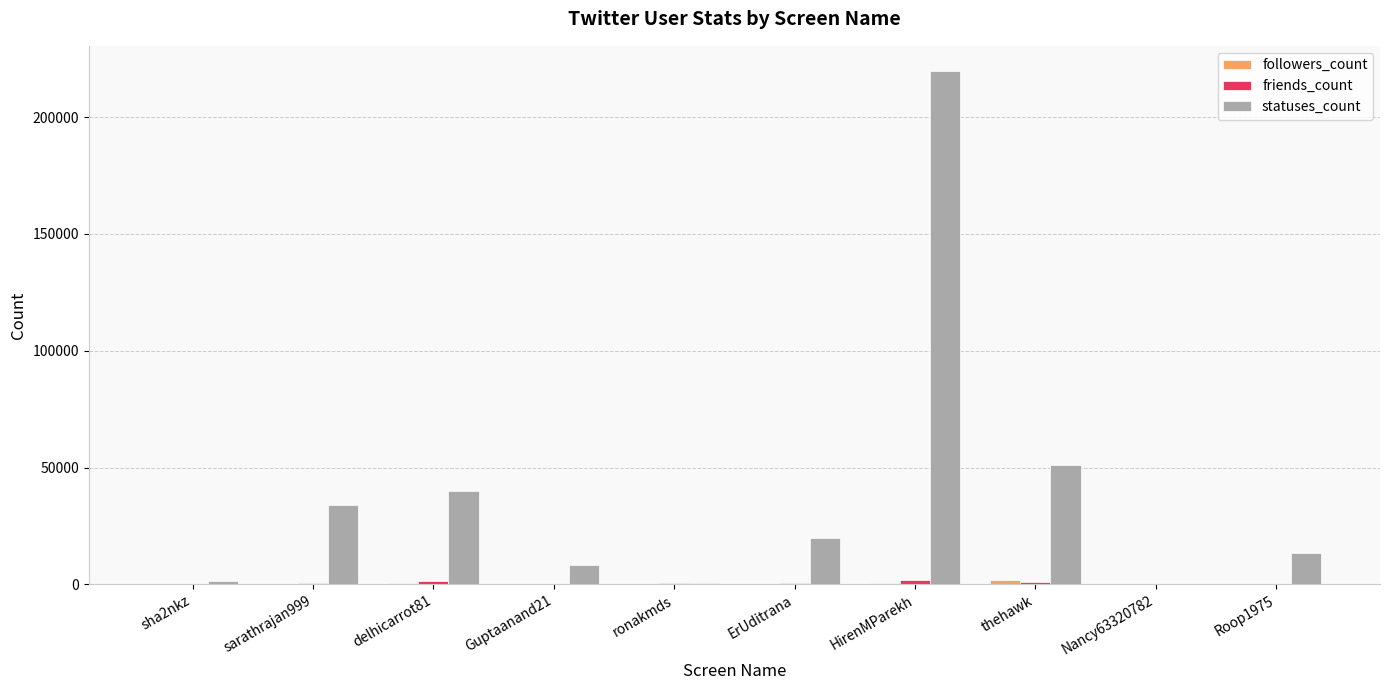

What is the greatest value displayed?

219523